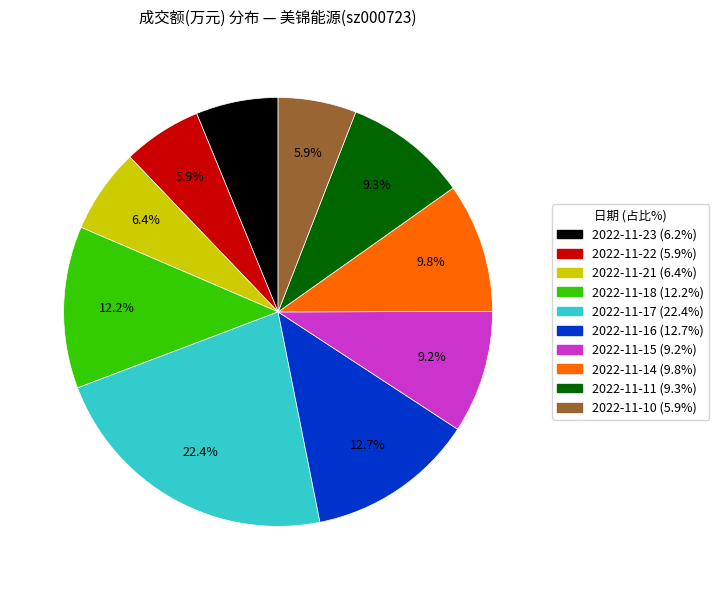

Which category has the biggest portion of the pie?

2022-11-17